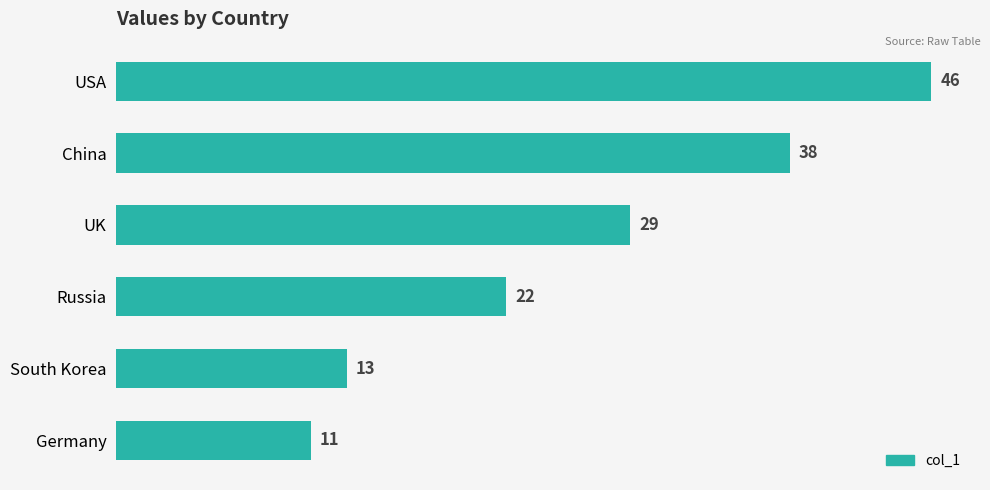

Does the chart contain stacked bars?

No